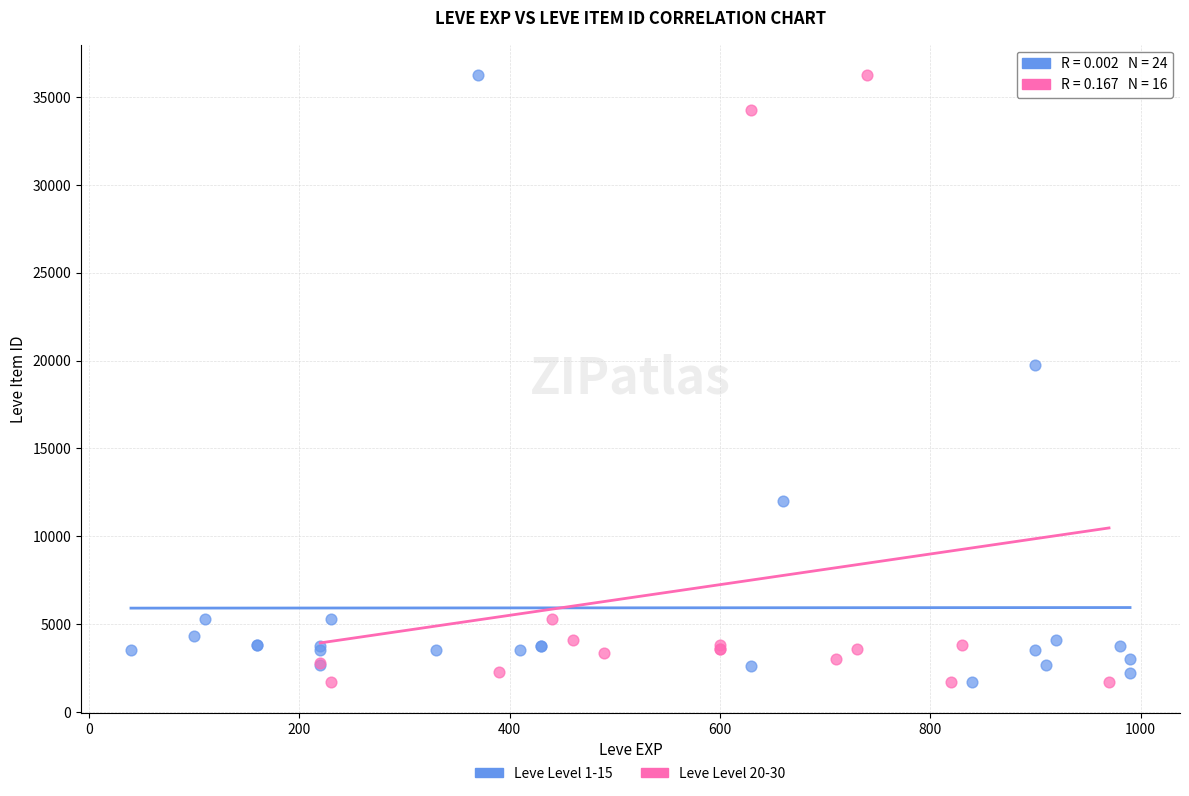

What are all the series names shown in the legend?

Leve Level 1-15, Leve Level 20-30